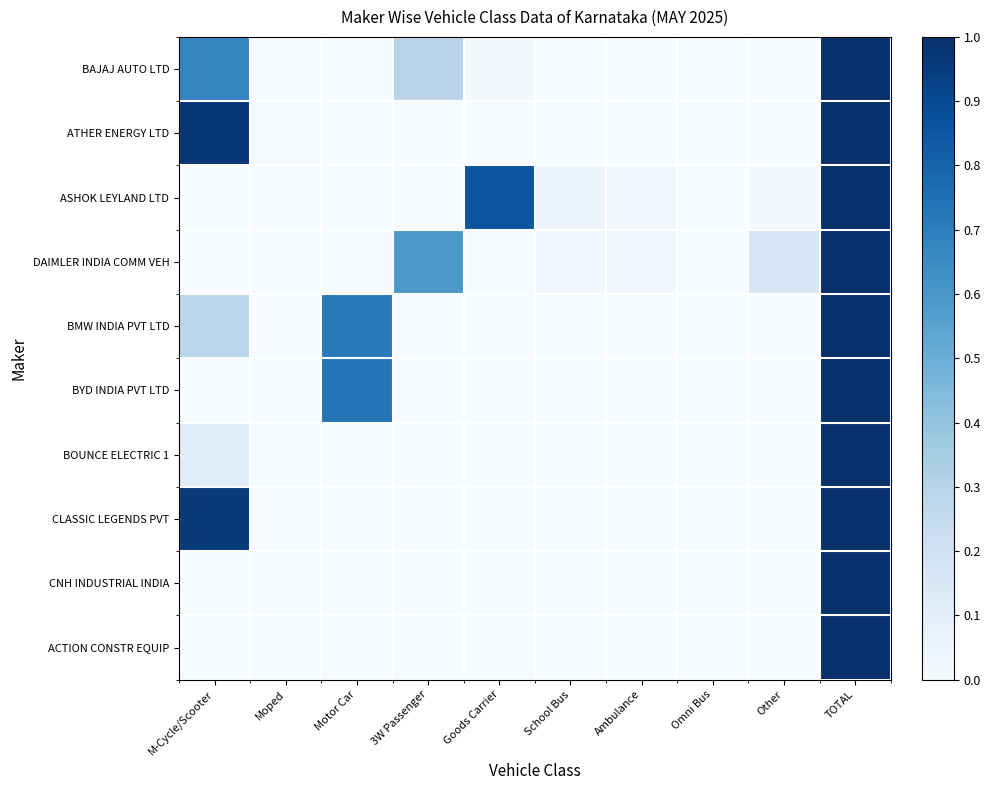

What is the maximum value shown in the chart?

1.0